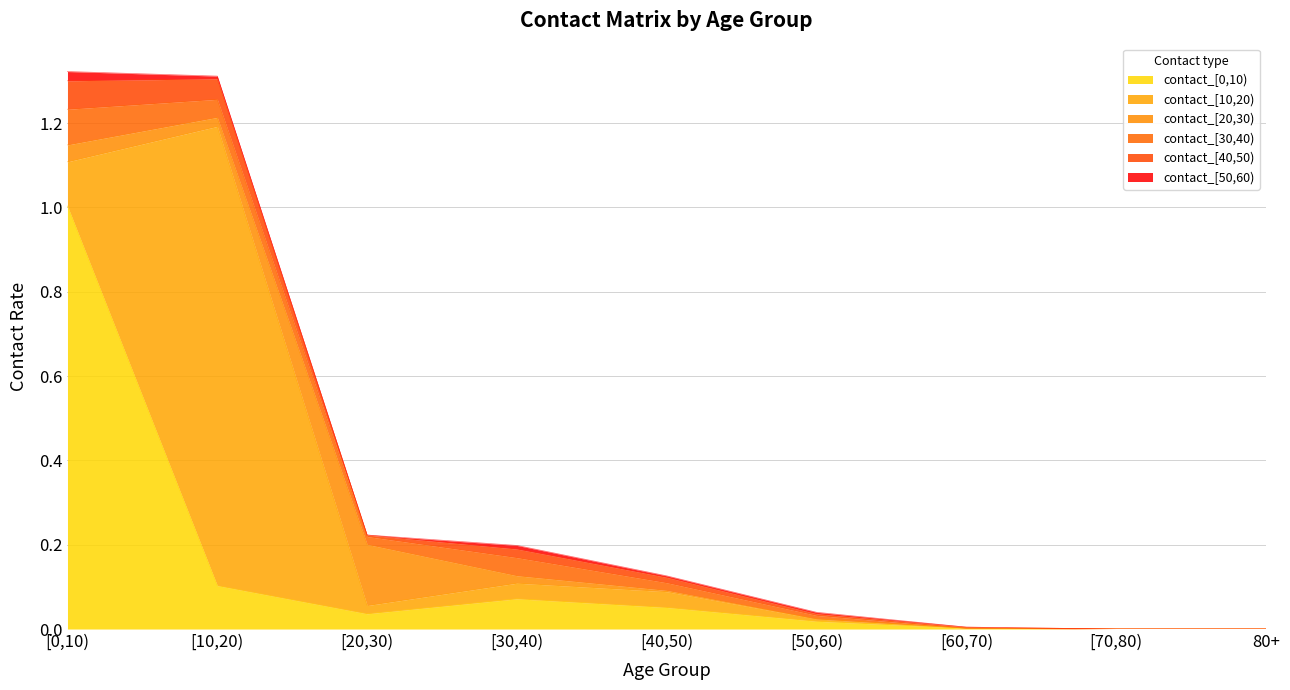

Reading left to right, list all the values displayed in this chart.

contact_[0,10): [0,10)=1.0	[10,20)=0.1	[20,30)=0.0	[30,40)=0.1	[40,50)=0.1	[50,60)=0.0	[60,70)=0.0	[70,80)=0.0	80+=0.0
contact_[10,20): [0,10)=0.1	[10,20)=1.1	[20,30)=0.0	[30,40)=0.0	[40,50)=0.0	[50,60)=0.0	[60,70)=0.0	[70,80)=0.0	80+=0.0
contact_[20,30): [0,10)=0.0	[10,20)=0.0	[20,30)=0.1	[30,40)=0.0	[40,50)=0.0	[50,60)=0.0	[60,70)=0.0	[70,80)=0.0	80+=0.0
contact_[30,40): [0,10)=0.1	[10,20)=0.0	[20,30)=0.0	[30,40)=0.0	[40,50)=0.0	[50,60)=0.0	[60,70)=0.0	[70,80)=0.0	80+=0.0
contact_[40,50): [0,10)=0.1	[10,20)=0.0	[20,30)=0.0	[30,40)=0.0	[40,50)=0.0	[50,60)=0.0	[60,70)=0.0	[70,80)=0.0	80+=0.0
contact_[50,60): [0,10)=0.0	[10,20)=0.0	[20,30)=0.0	[30,40)=0.0	[40,50)=0.0	[50,60)=0.0	[60,70)=0.0	[70,80)=0.0	80+=0.0